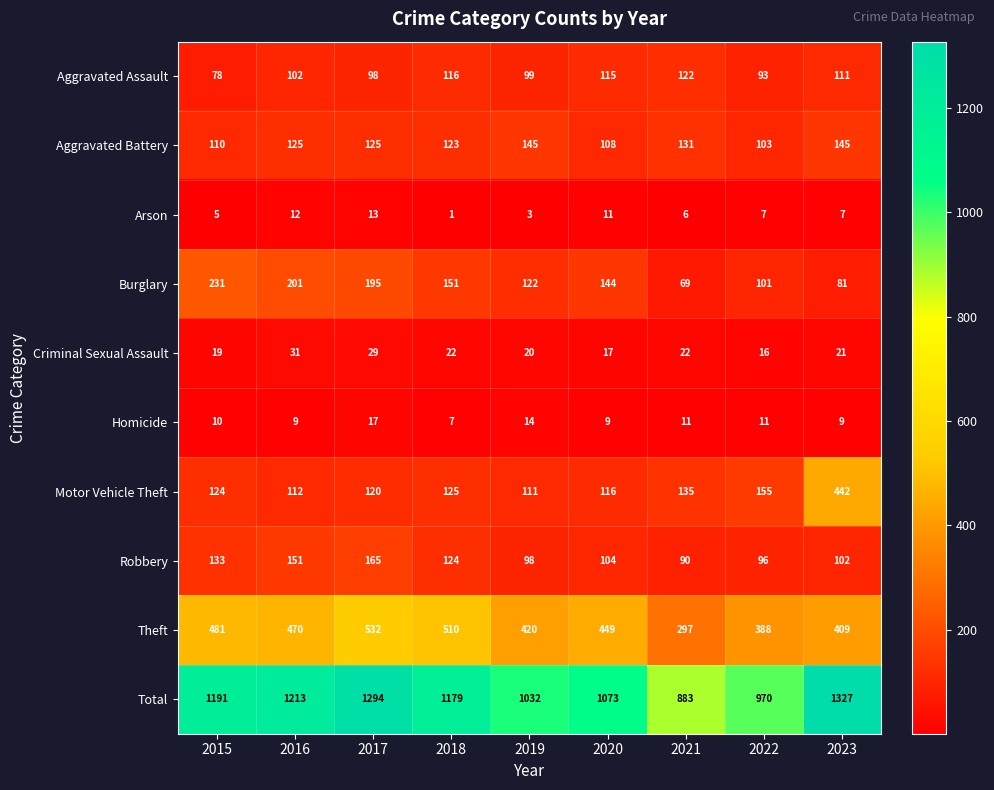

What is the maximum value for Arson?

13